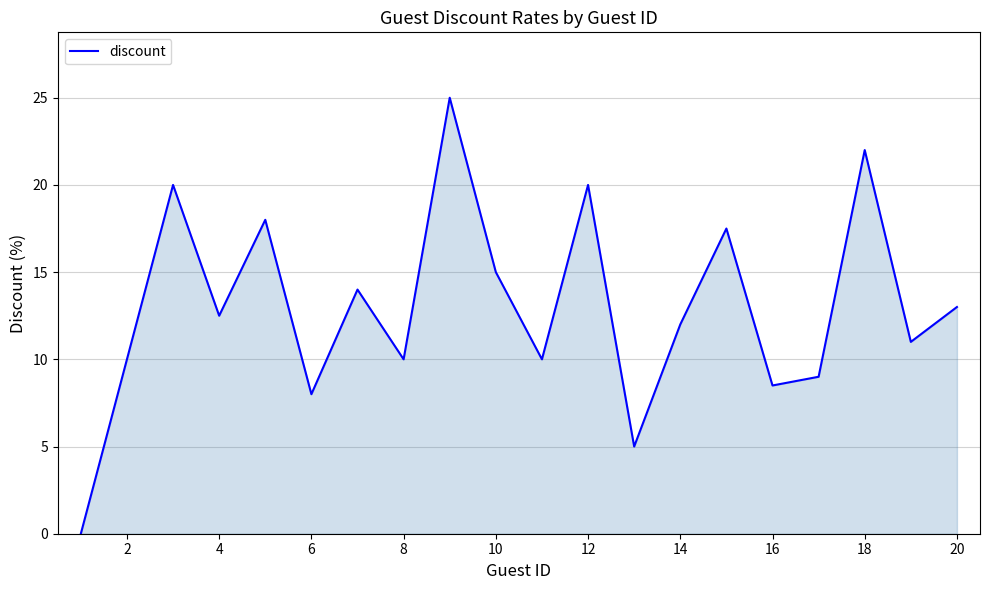

What is the maximum value shown in the chart?

25.0